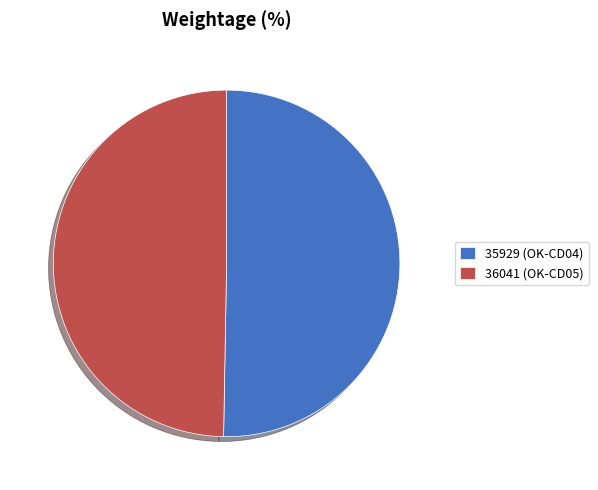

Approximately how many times larger is the value at 35929 (OK-CD04) compared to 36041 (OK-CD05)?

1.0